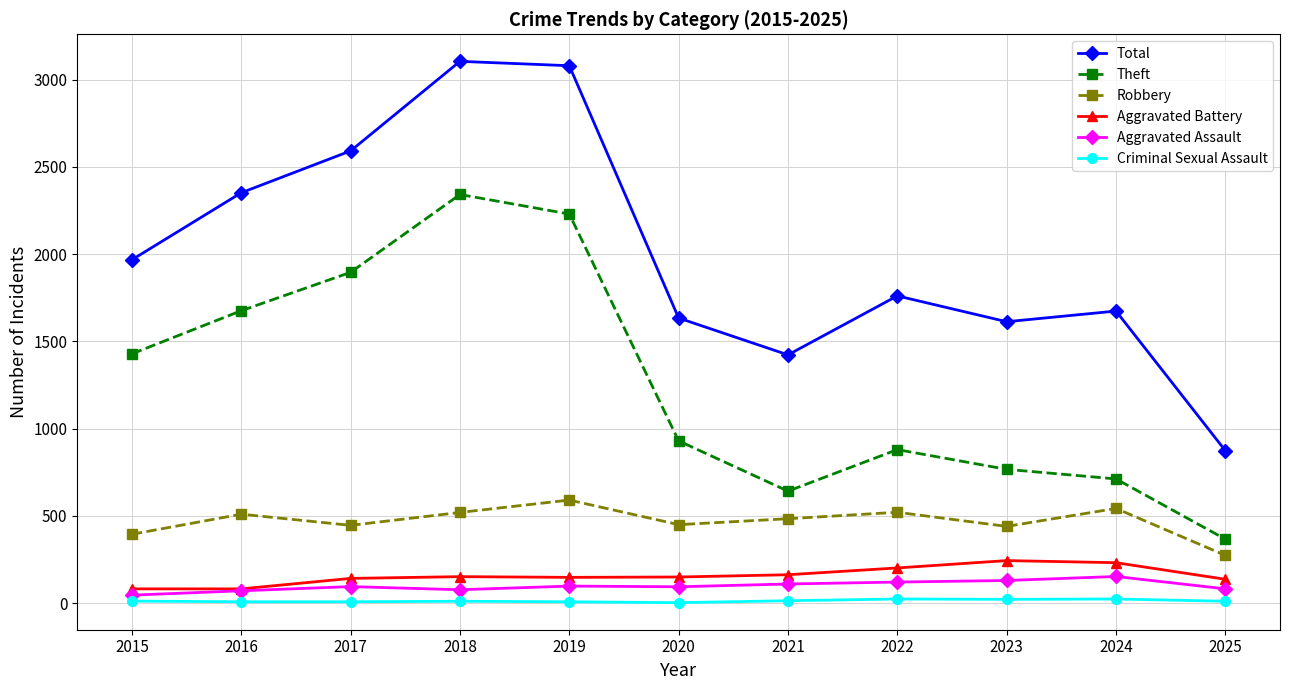

True or false: Criminal Sexual Assault has a value of 14 at 2021.

True